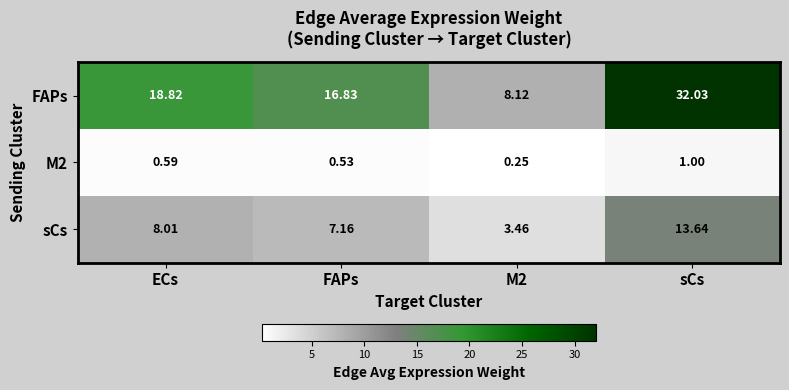

Is the value of sCs at M2 greater than the value of M2 at FAPs?

Yes